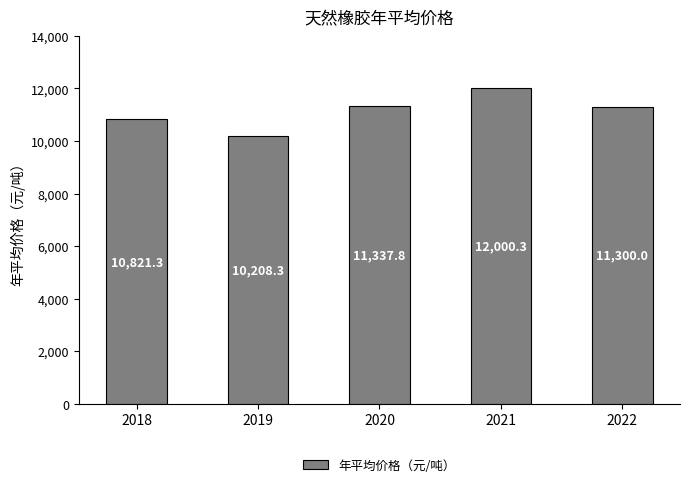

What is the minimum value shown in the chart?

10208.3